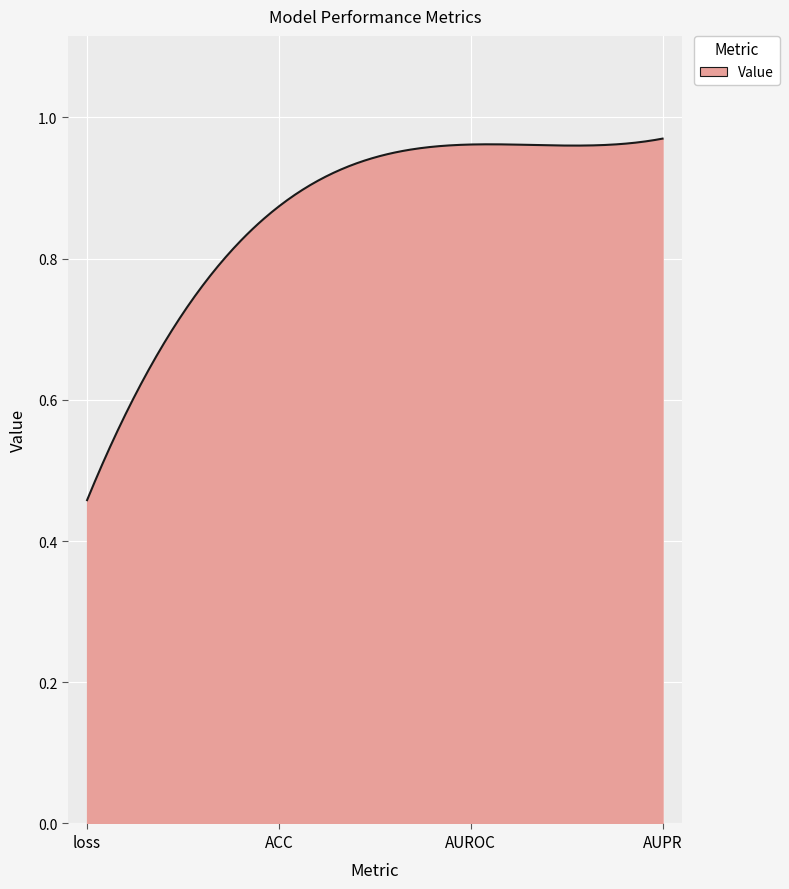

List the labels in order of value, smallest first.

loss, ACC, AUROC, AUPR